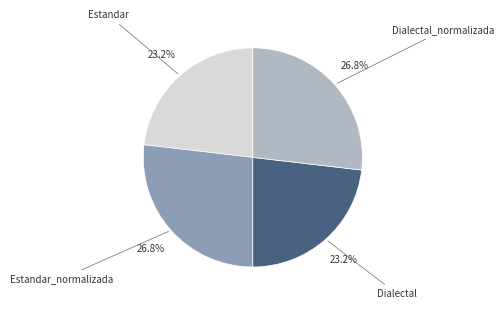

The Dialectal_normalizada slice represents 27% of the pie. True or false?

True